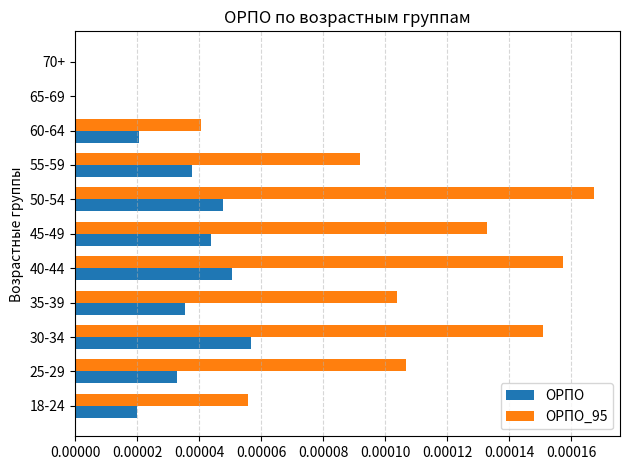

Which series has the largest total across all categories?

ОРПО_95